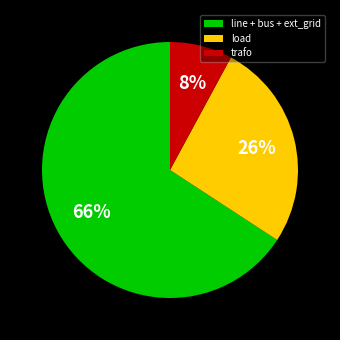

What is the largest slice in the pie chart?

line + bus + ext_grid